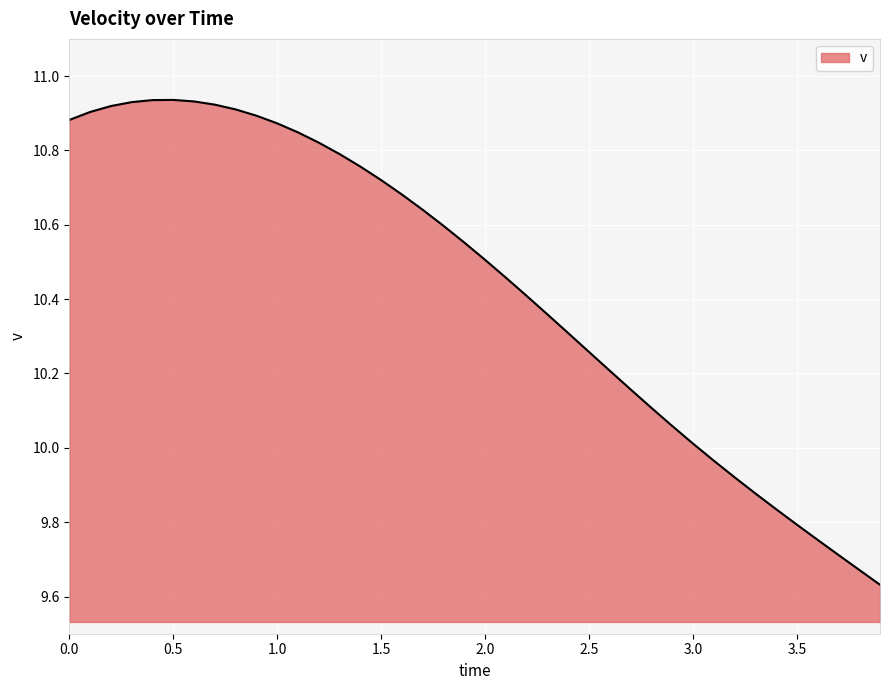

What is the difference between the maximum and minimum values?

1.3